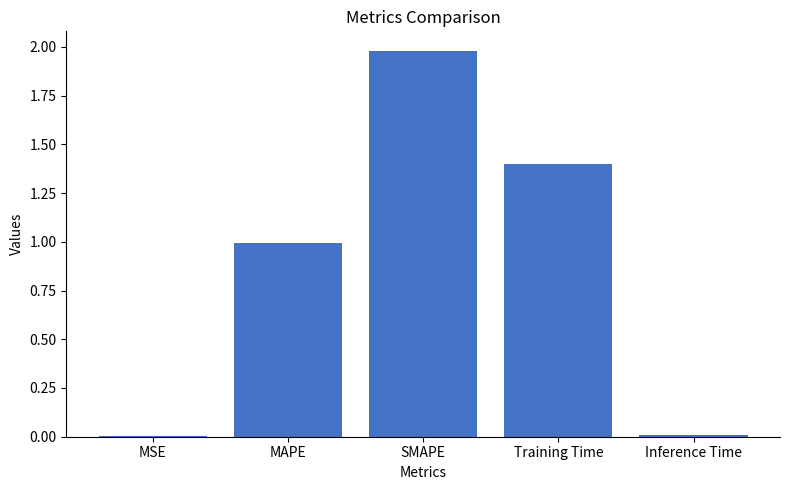

Between Training Time and MSE, which is larger?

Training Time